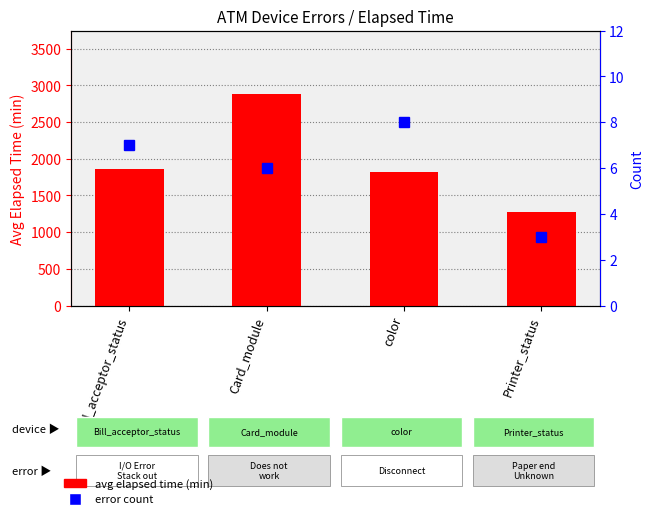

What is the difference between the maximum and minimum values in the error count series?

5